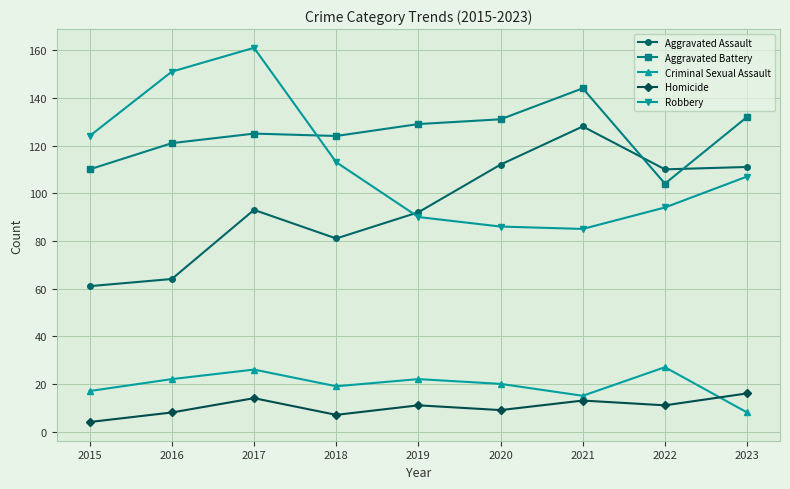

What is the total value across all series at 2019?

344